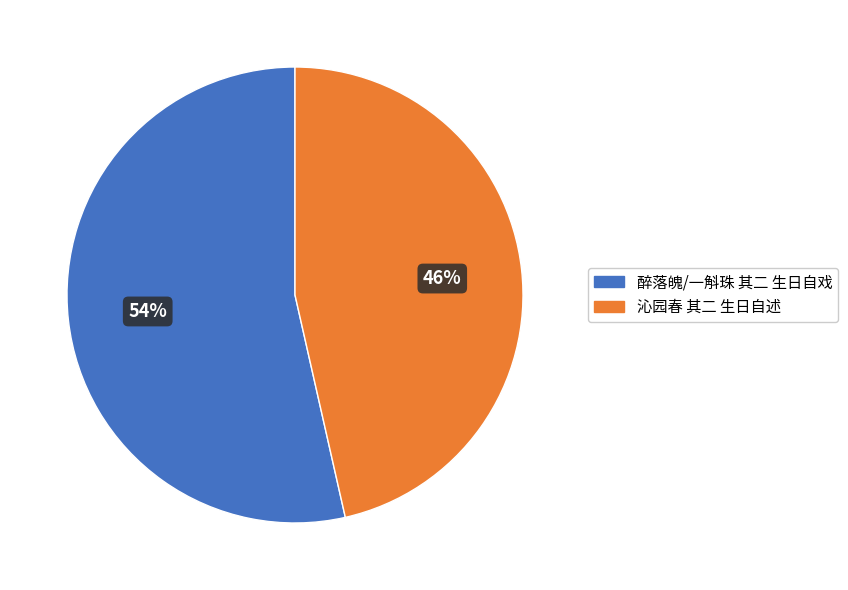

To the nearest percent, what portion does 醉落魄/一斛珠 其二 生日自戏 represent?

54%